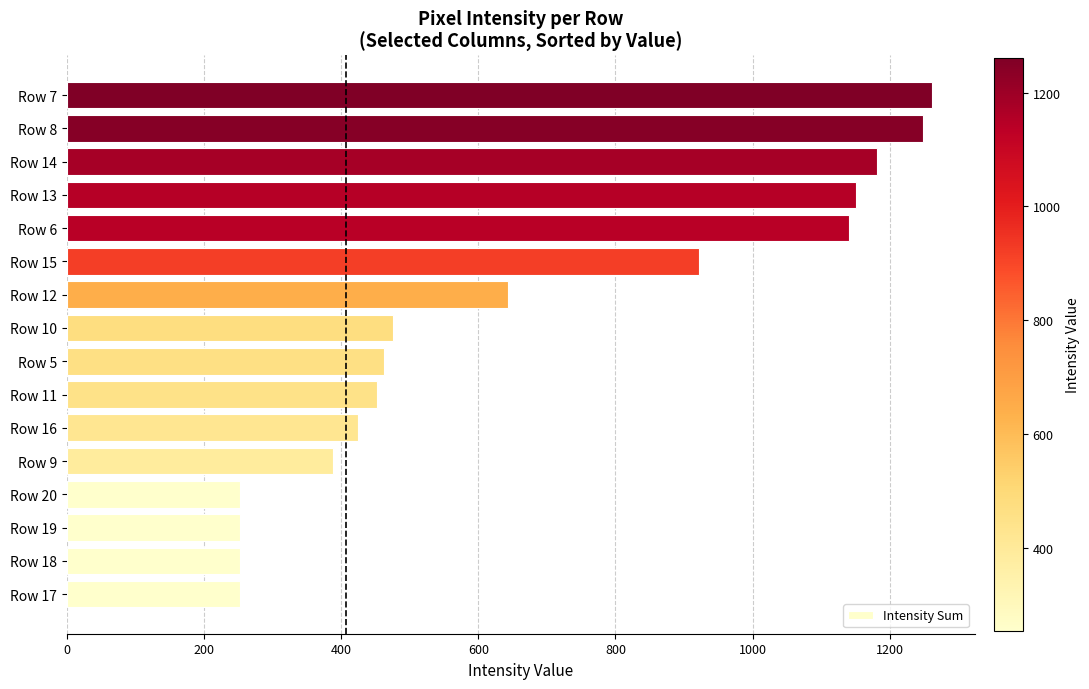

Reading top to bottom, transcribe all the data shown in this chart.

1261	1248	1181	1150	1141	922	643	476	463	452	425	388	253	253	253	253